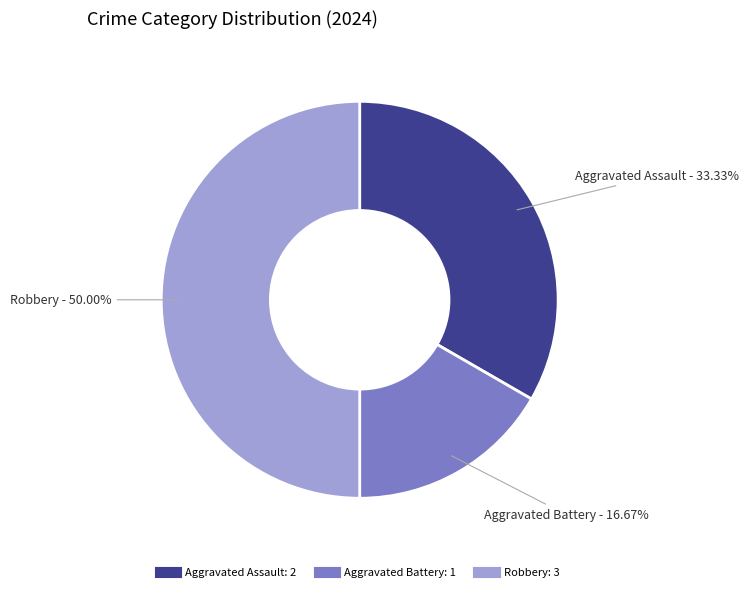

To the nearest percent, what is the average slice percentage?

33%